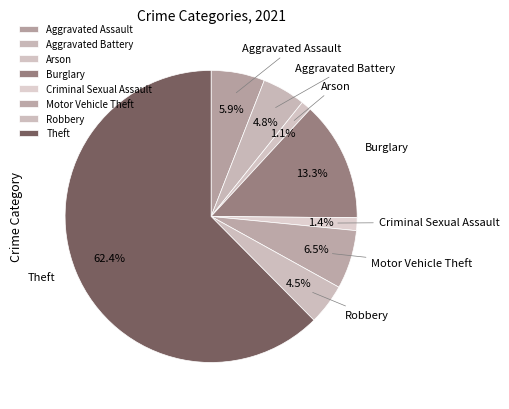

Between Aggravated Battery and Aggravated Assault, which is larger?

Aggravated Assault